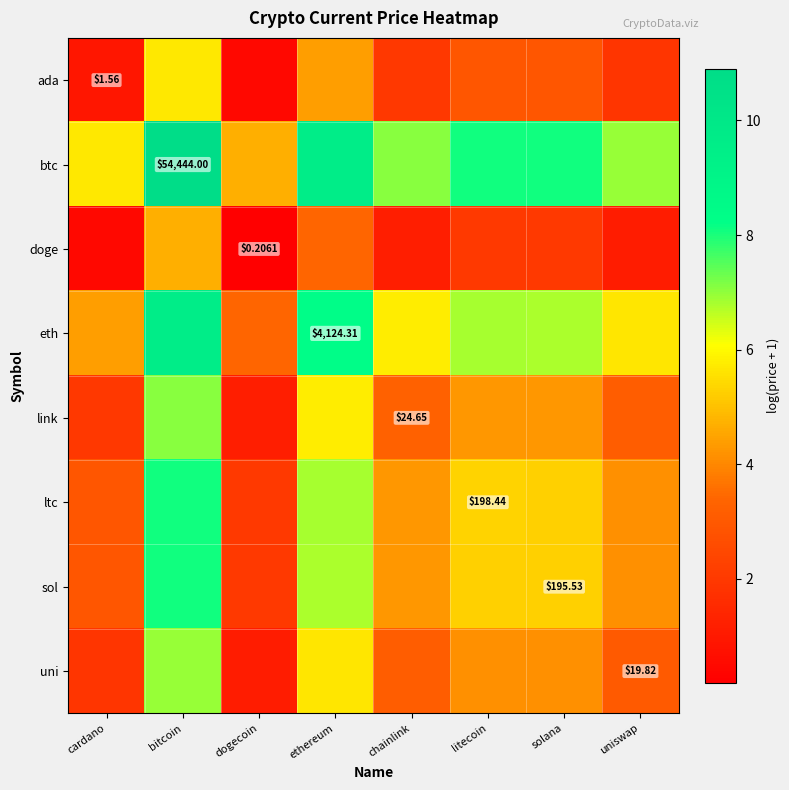

Which category has the highest value in the uni series?

bitcoin